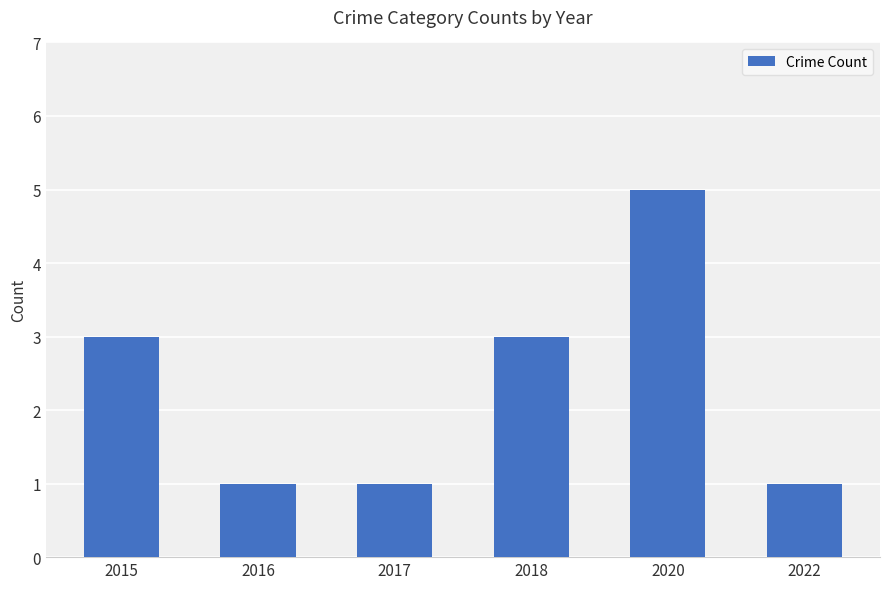

Count the number of categories in the chart.

6